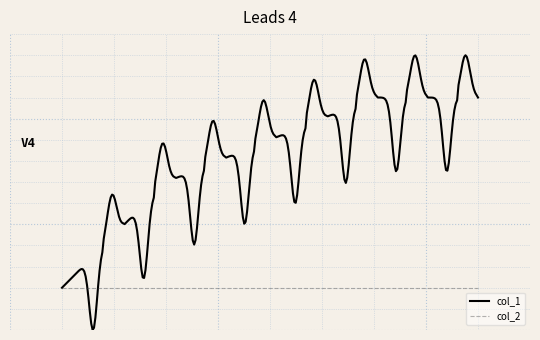

Between 1440446906 and 1440772134, which series saw the biggest shift?

col_1